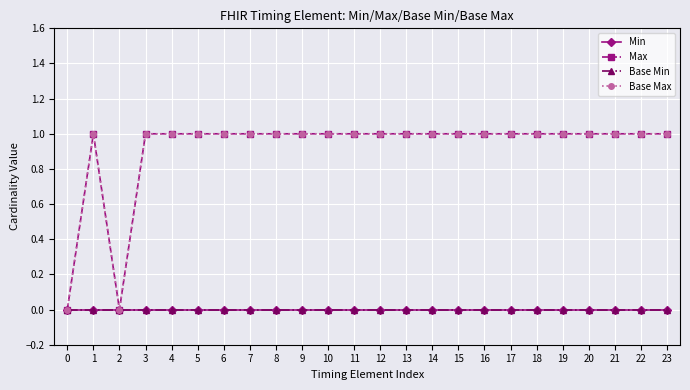

The value of Min at 14 is 0. True or false?

True